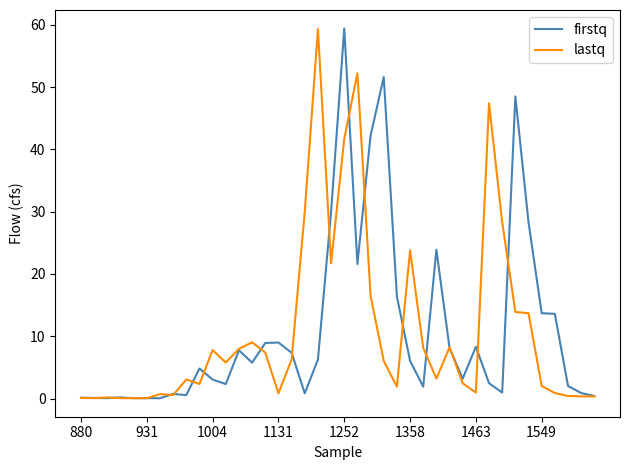

What is the greatest value displayed?

59.4